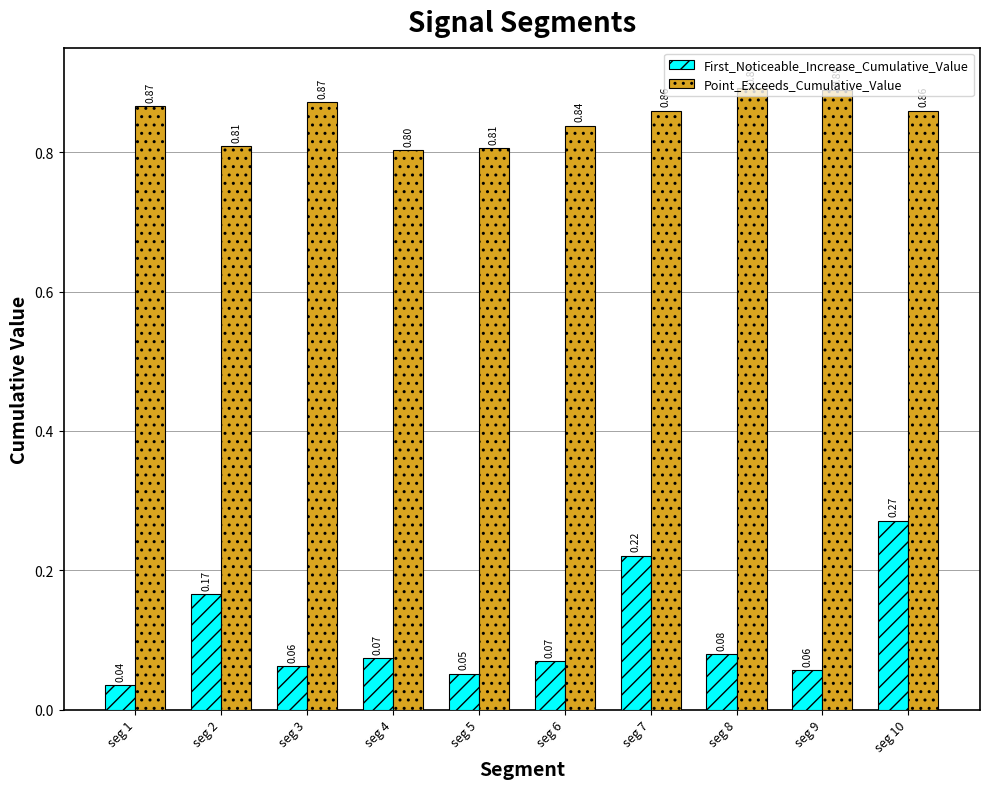

What is the total value across all series at seg 2?

1.0